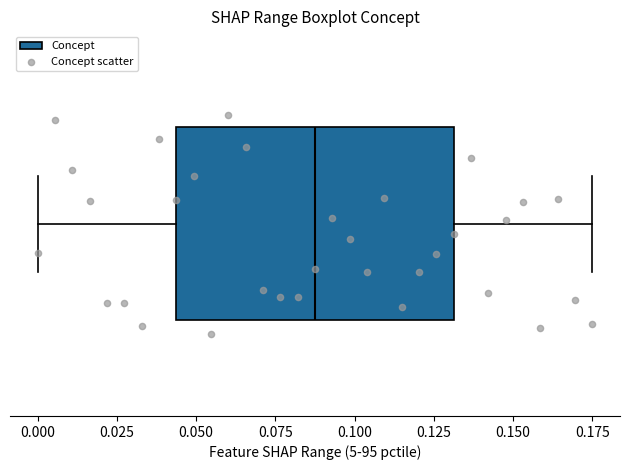

Read this box plot against the x-axis: the position of the median line, the range covered by the box, and the ends of both whiskers. The values are not printed on the chart, so give them approximately, as read against the axis.

median 0.090, box 0.045 to 0.130, whiskers 0.000 to 0.175